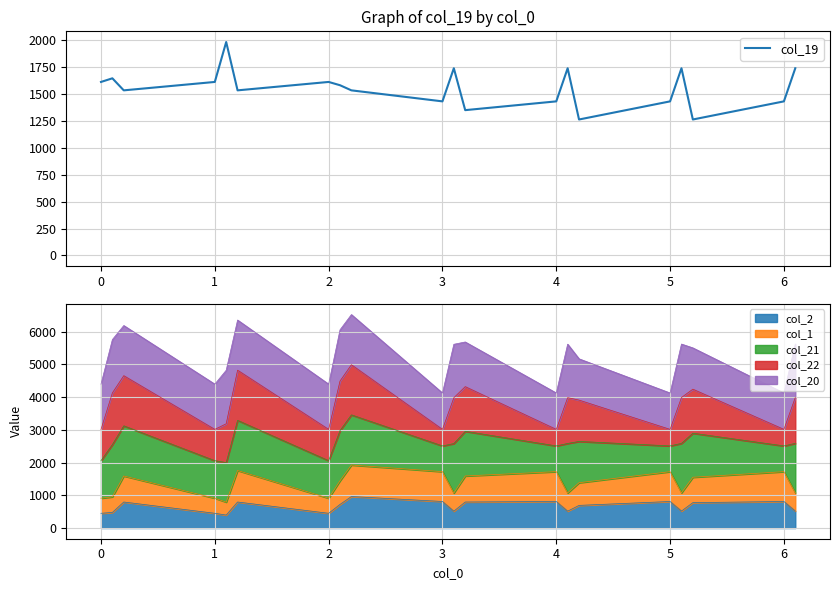

What is the change in value from 4 to 9?

-102.2